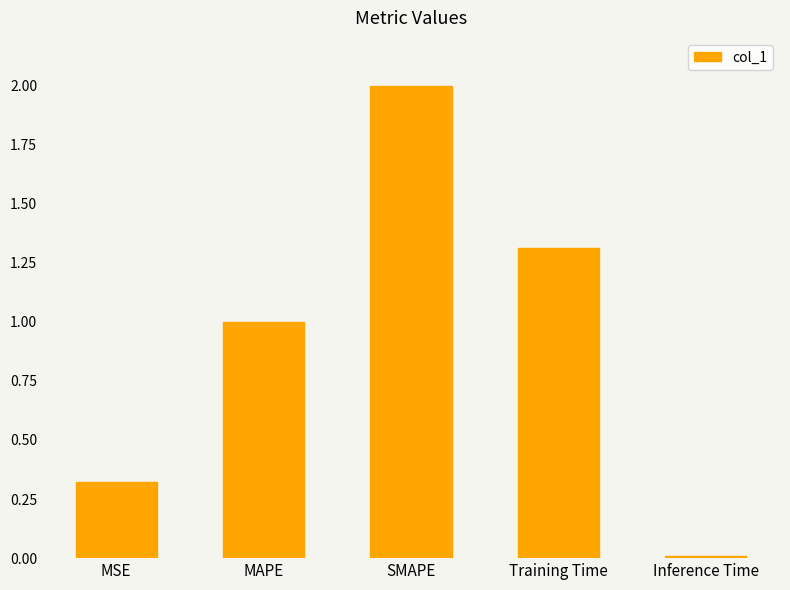

What is the difference between the values at MAPE and SMAPE?

1.0